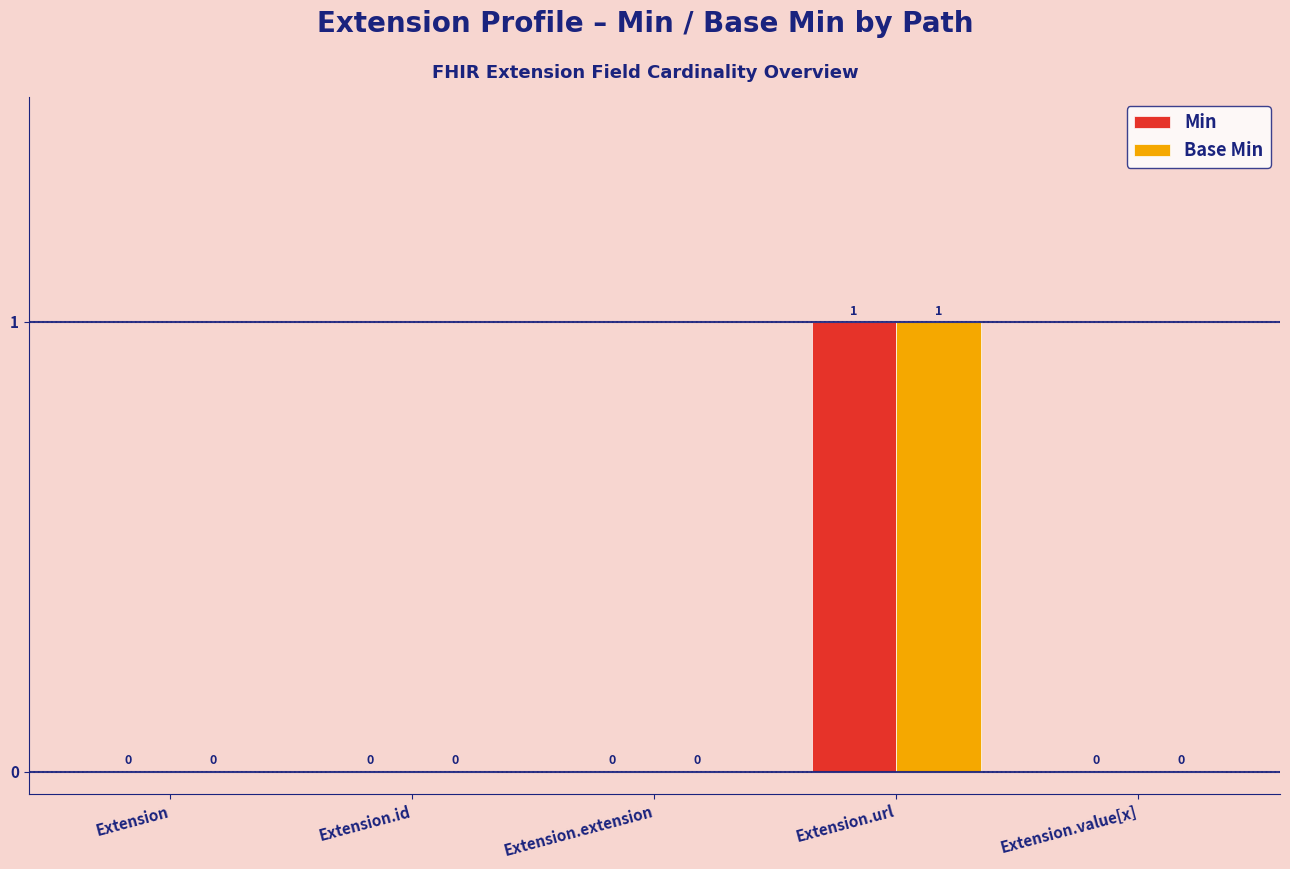

Reading left to right, what are all the values shown in this chart?

Min: 0	0	0	1	0
Base Min: 0	0	0	1	0